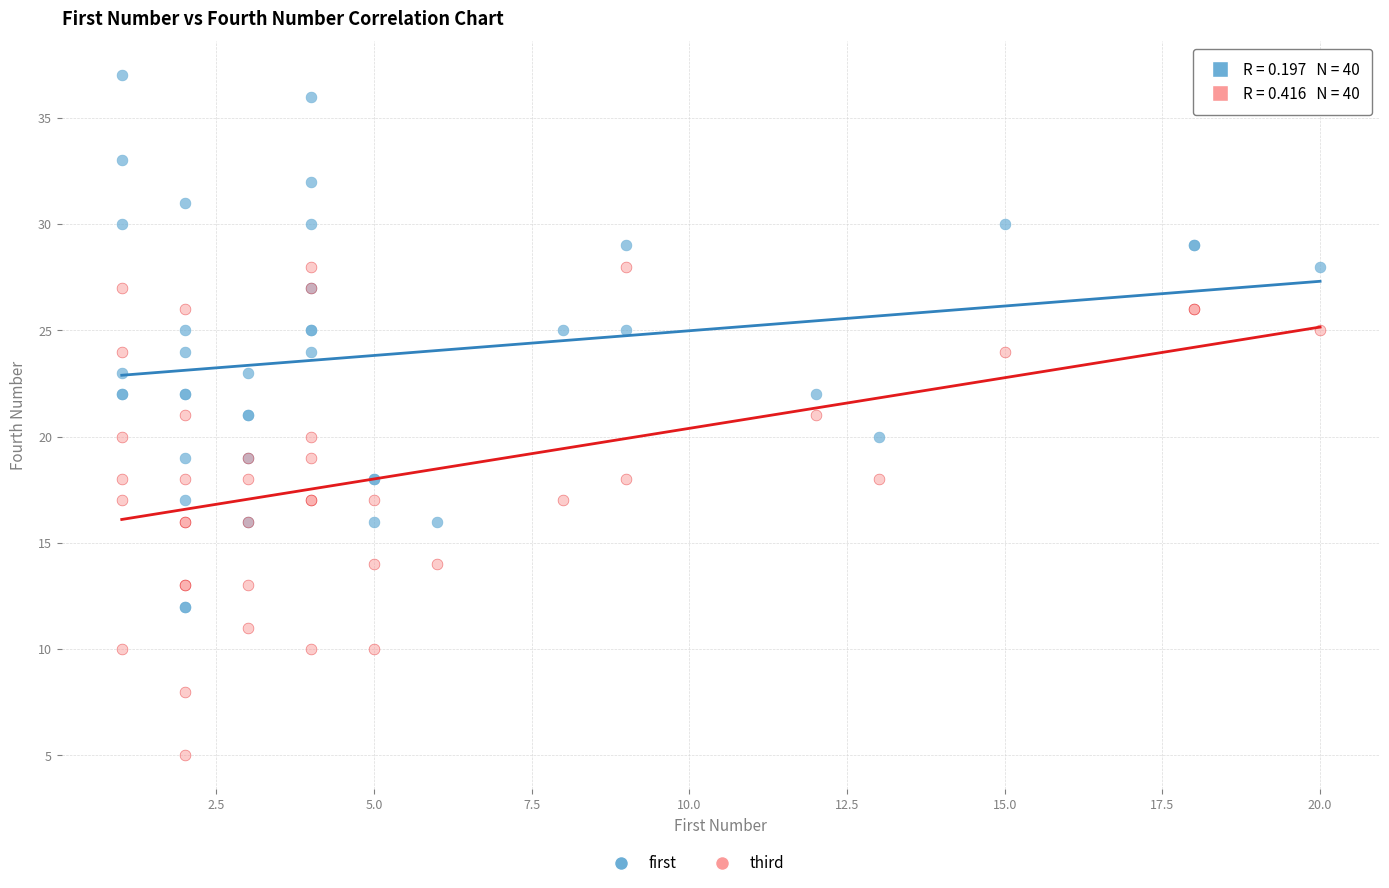

Which series reaches the maximum Y coordinate?

first